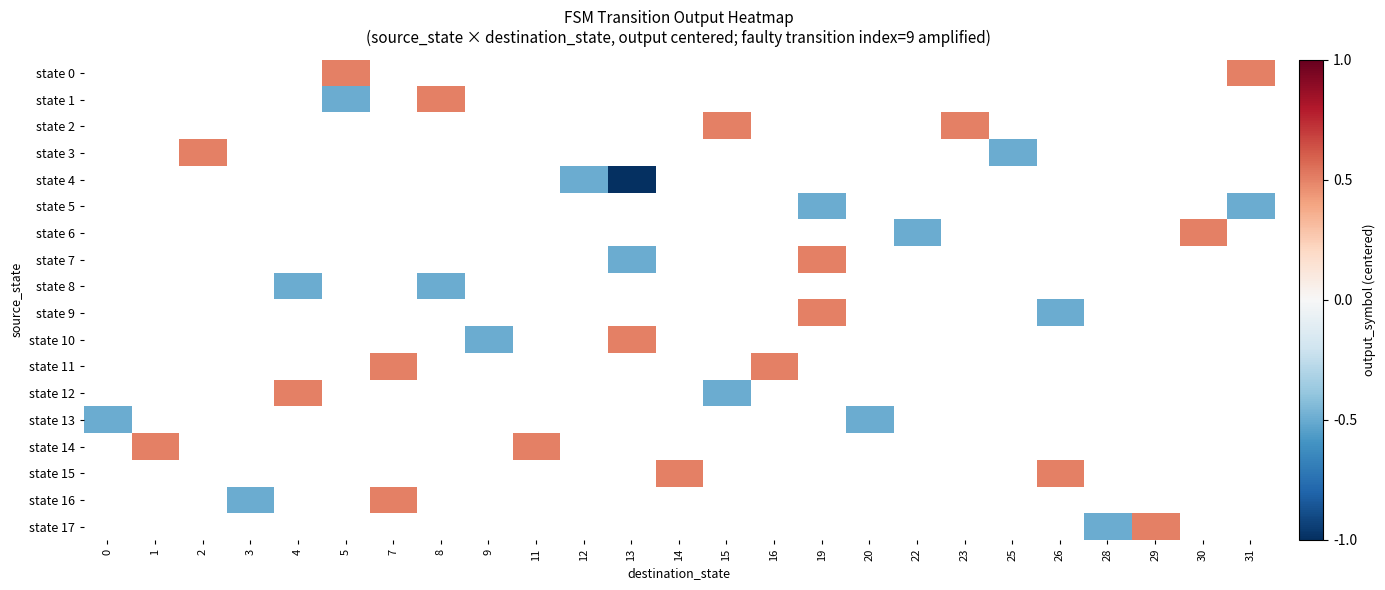

What is the maximum value shown in the chart?

0.5